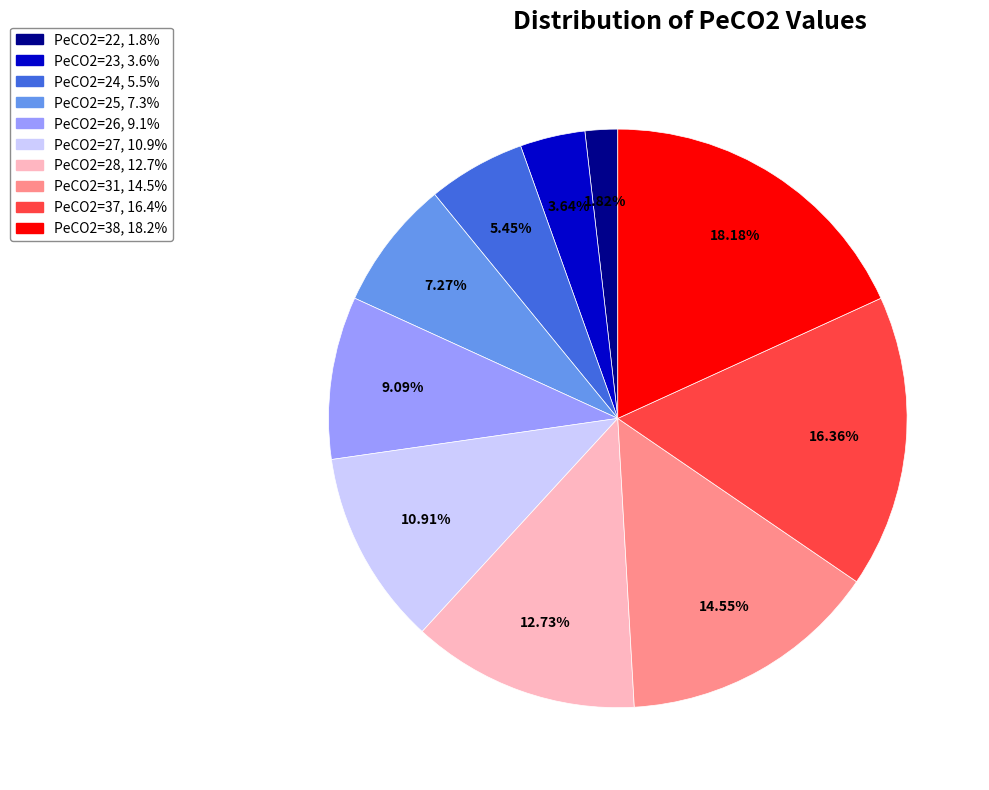

Count the number of slices in the pie.

10